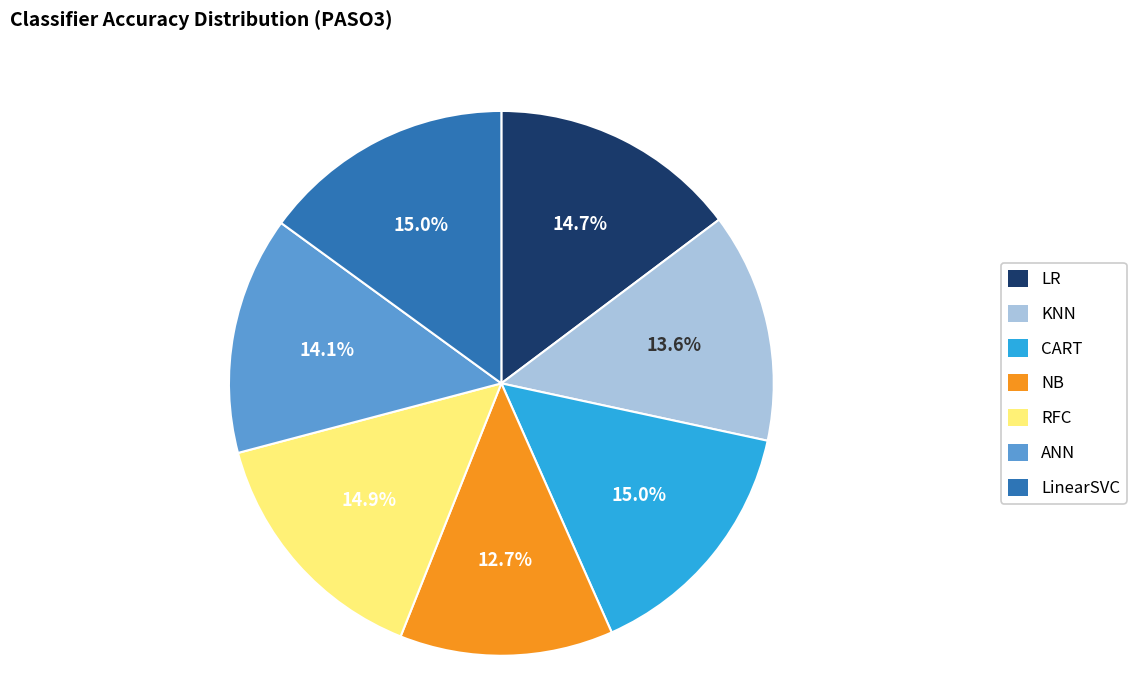

To the nearest percent, what portion does NB represent?

13%